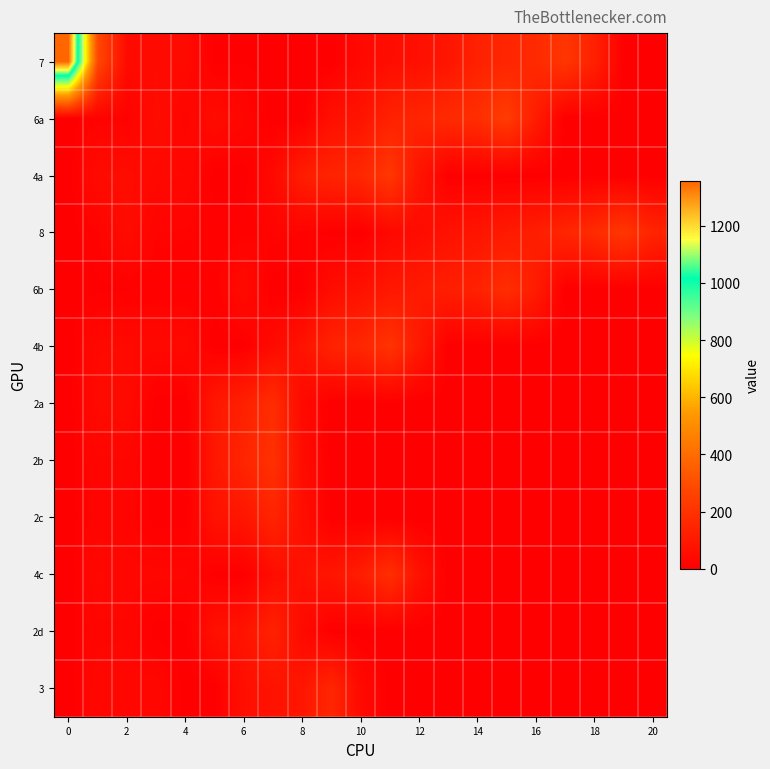

Which category has the lowest value across all series?

8